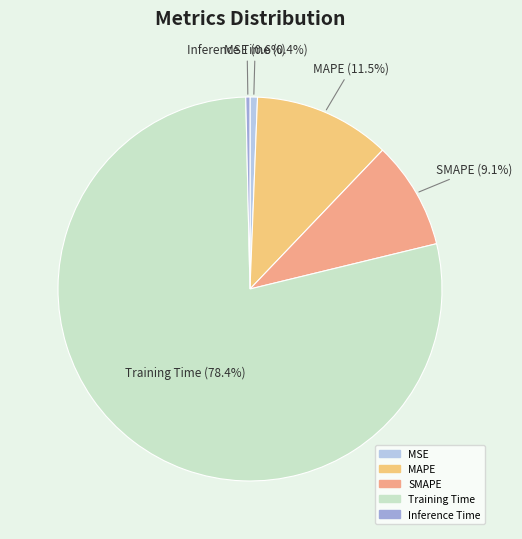

Is Training Time the majority of the pie?

Yes